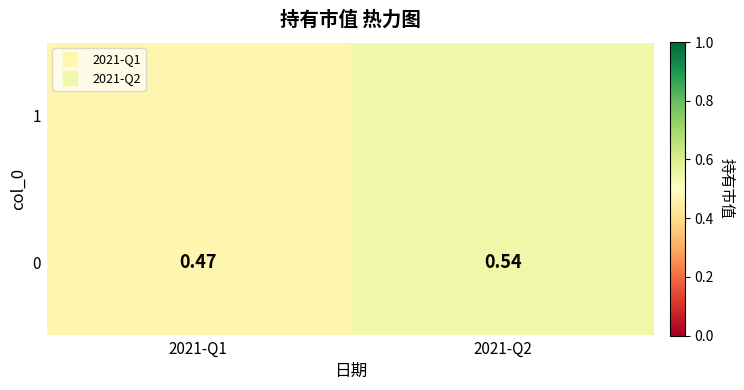

What is the greatest value displayed?

0.5